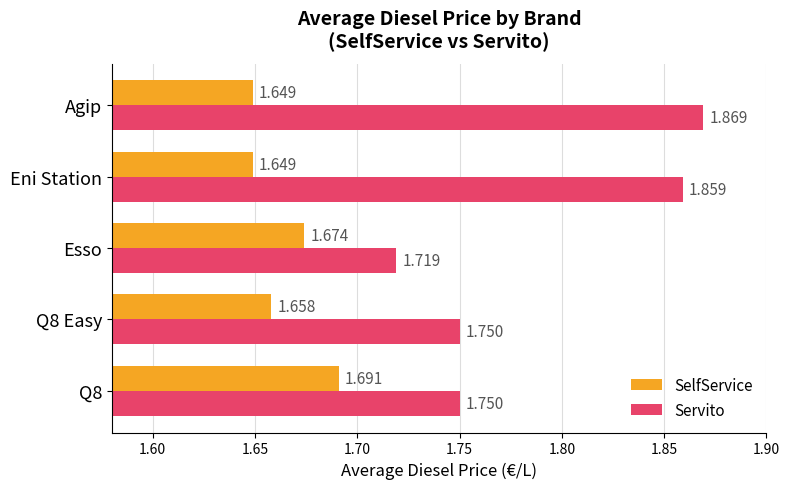

Rank the series by their average value, from highest to lowest.

Servito, SelfService